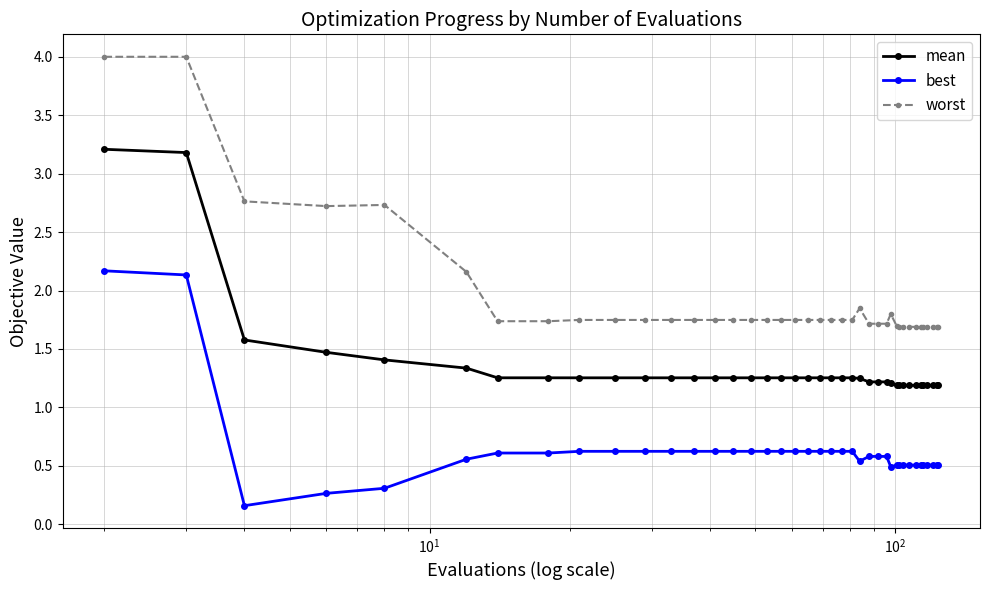

What is the greatest value displayed?

4.0